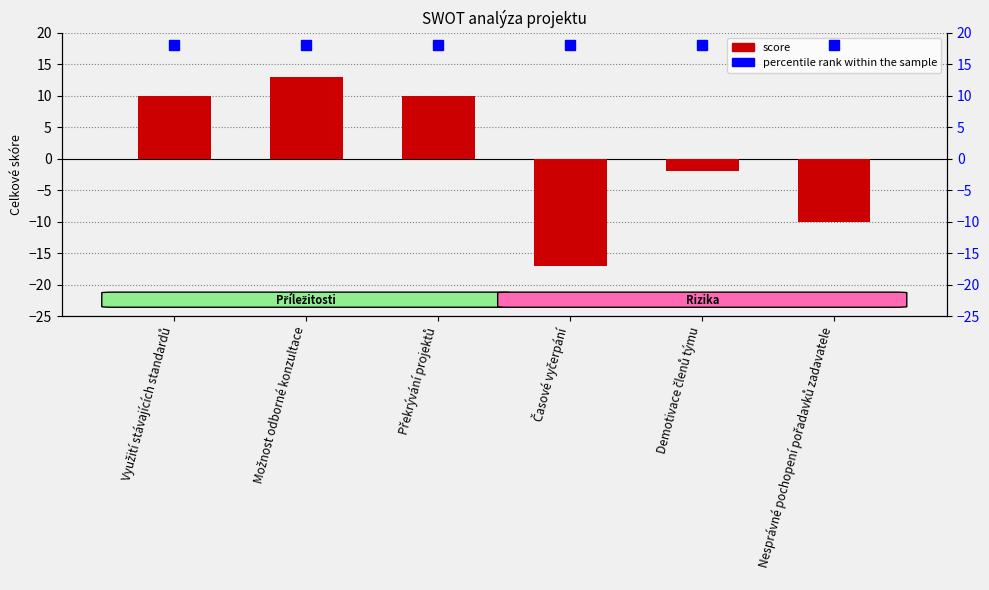

Rank the series by their maximum value, from lowest to highest.

col_12, percentile rank